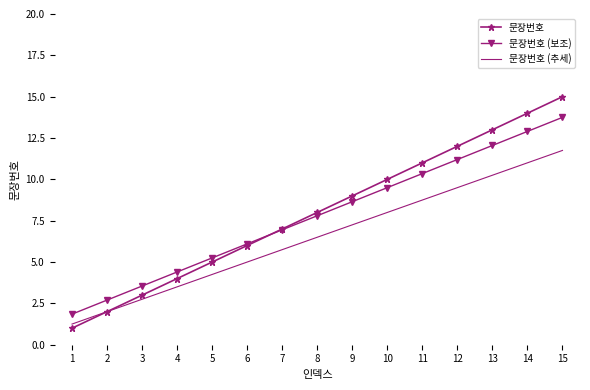

What is the sum of the 문장번호 values at 14 and 9?

23.0